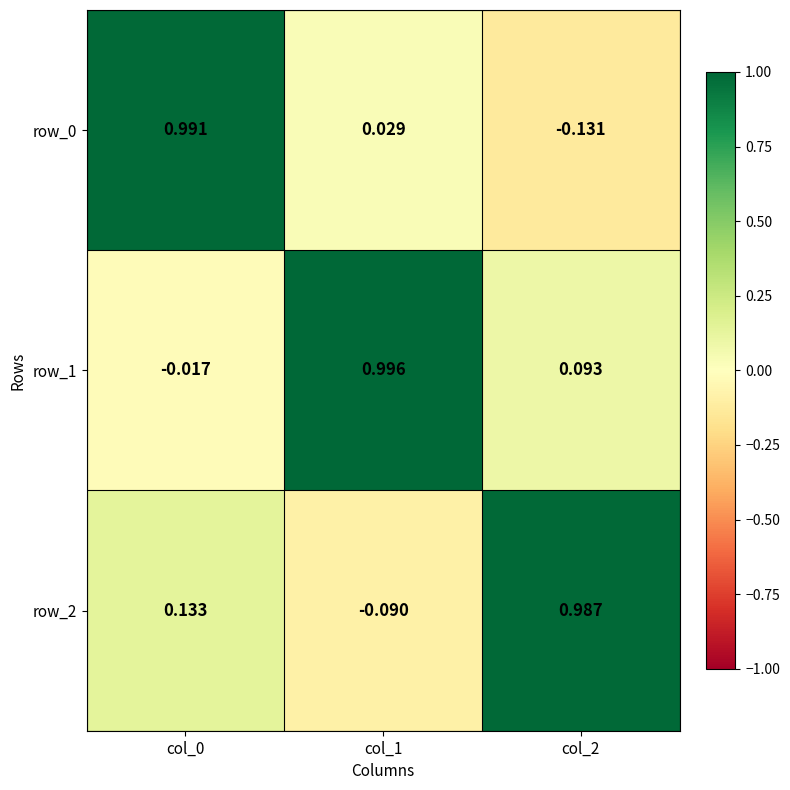

How many values in row_2 are below zero?

1